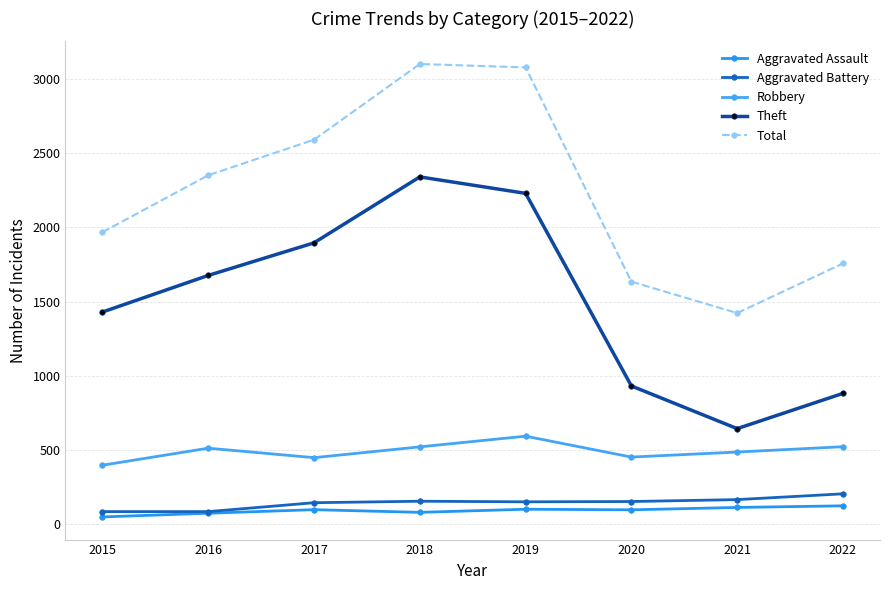

What is the value of the Robbery point at the 2nd from the left?

510